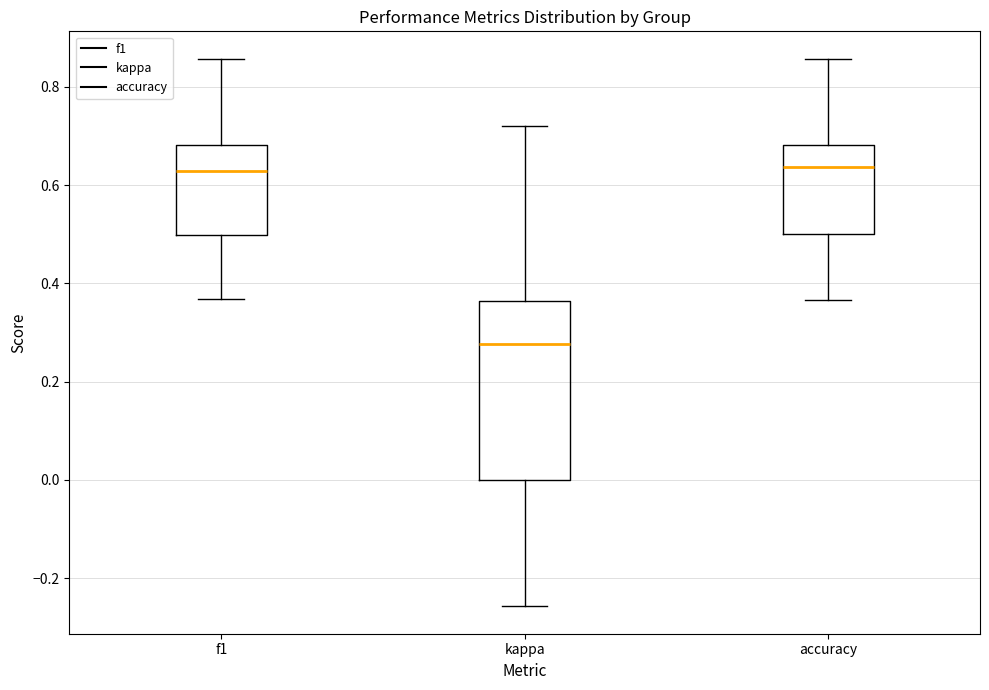

Reading left to right, transcribe this box plot: for each box, give where its median line is, the range the box spans, and where its two whiskers end, as read against the y-axis. The values are not printed on the chart, so give them approximately, as read against the axis.

f1: median 0.62, box 0.50 to 0.68, whiskers 0.36 to 0.86
kappa: median 0.28, box 0.00 to 0.36, whiskers -0.26 to 0.72
accuracy: median 0.64, box 0.50 to 0.68, whiskers 0.36 to 0.86